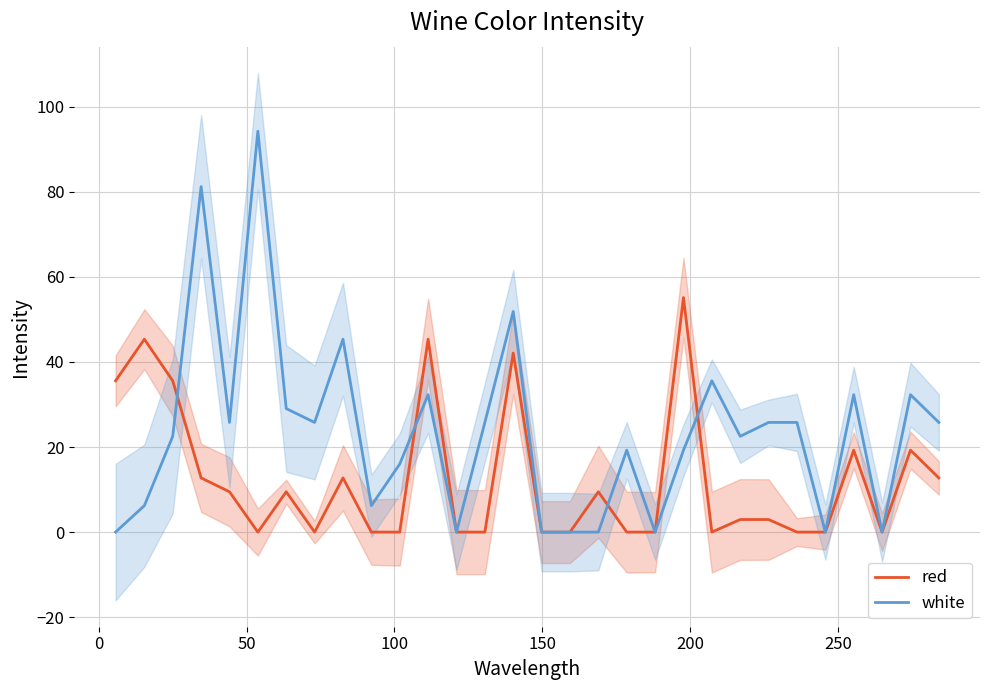

Rank the series by their maximum value, from highest to lowest.

white, red